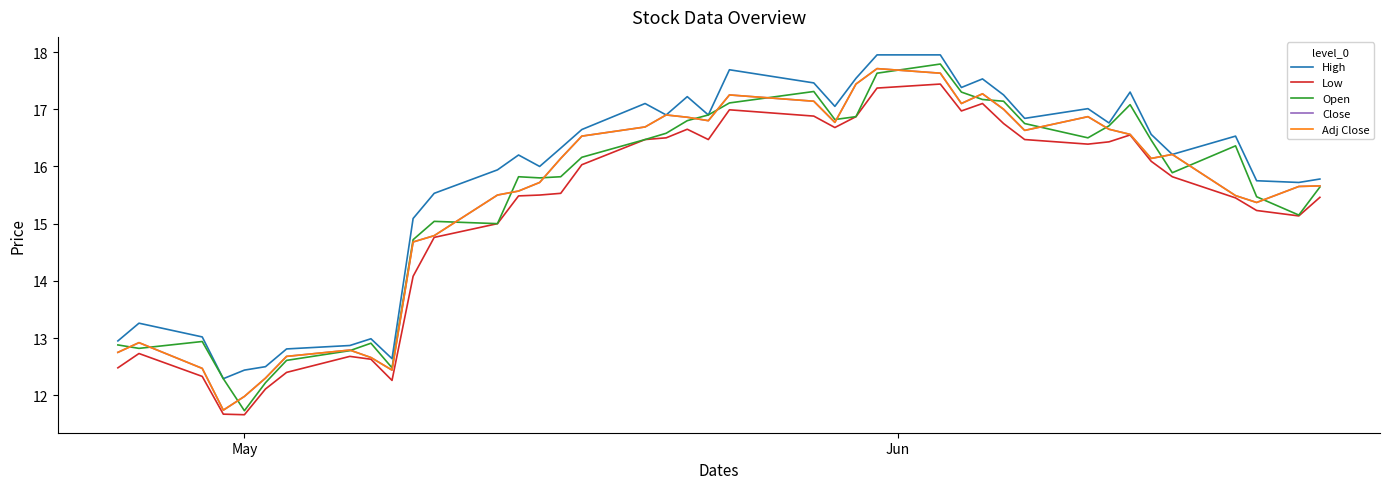

Reading right to left, transcribe all the data shown in this chart.

High: 15.8	15.7	15.8	16.5	16.2	16.6	17.3	16.8	17.0	16.8	17.2	17.5	17.4	18.0	18.0	17.5	17.0	17.5	17.7	16.9	17.2	16.9	17.1	16.6	16.3	16.0	16.2	15.9	15.5	15.1	12.6	13.0	12.9	12.8	12.5	12.4	12.3	13.0	13.3	12.9
Low: 15.5	15.1	15.2	15.4	15.8	16.1	16.5	16.4	16.4	16.5	16.8	17.1	17.0	17.4	17.4	16.9	16.7	16.9	17.0	16.5	16.6	16.5	16.5	16.0	15.5	15.5	15.5	15.0	14.8	14.1	12.3	12.6	12.7	12.4	12.1	11.7	11.7	12.3	12.7	12.5
Open: 15.6	15.1	15.5	16.4	15.9	16.5	17.1	16.7	16.5	16.8	17.1	17.2	17.3	17.8	17.6	16.9	16.8	17.3	17.1	16.9	16.8	16.6	16.5	16.2	15.8	15.8	15.8	15.0	15.0	14.7	12.5	12.9	12.8	12.6	12.2	11.7	12.3	12.9	12.8	12.9
Close: 15.7	15.6	15.4	15.5	16.2	16.1	16.6	16.6	16.9	16.6	17.0	17.3	17.1	17.6	17.7	17.4	16.8	17.1	17.2	16.8	16.9	16.9	16.7	16.5	16.1	15.7	15.6	15.5	14.8	14.7	12.4	12.7	12.8	12.7	12.3	12.0	11.7	12.5	12.9	12.8
Adj Close: 15.7	15.6	15.4	15.5	16.2	16.1	16.6	16.6	16.9	16.6	17.0	17.3	17.1	17.6	17.7	17.4	16.8	17.1	17.2	16.8	16.9	16.9	16.7	16.5	16.1	15.7	15.6	15.5	14.8	14.7	12.4	12.7	12.8	12.7	12.3	12.0	11.7	12.5	12.9	12.8